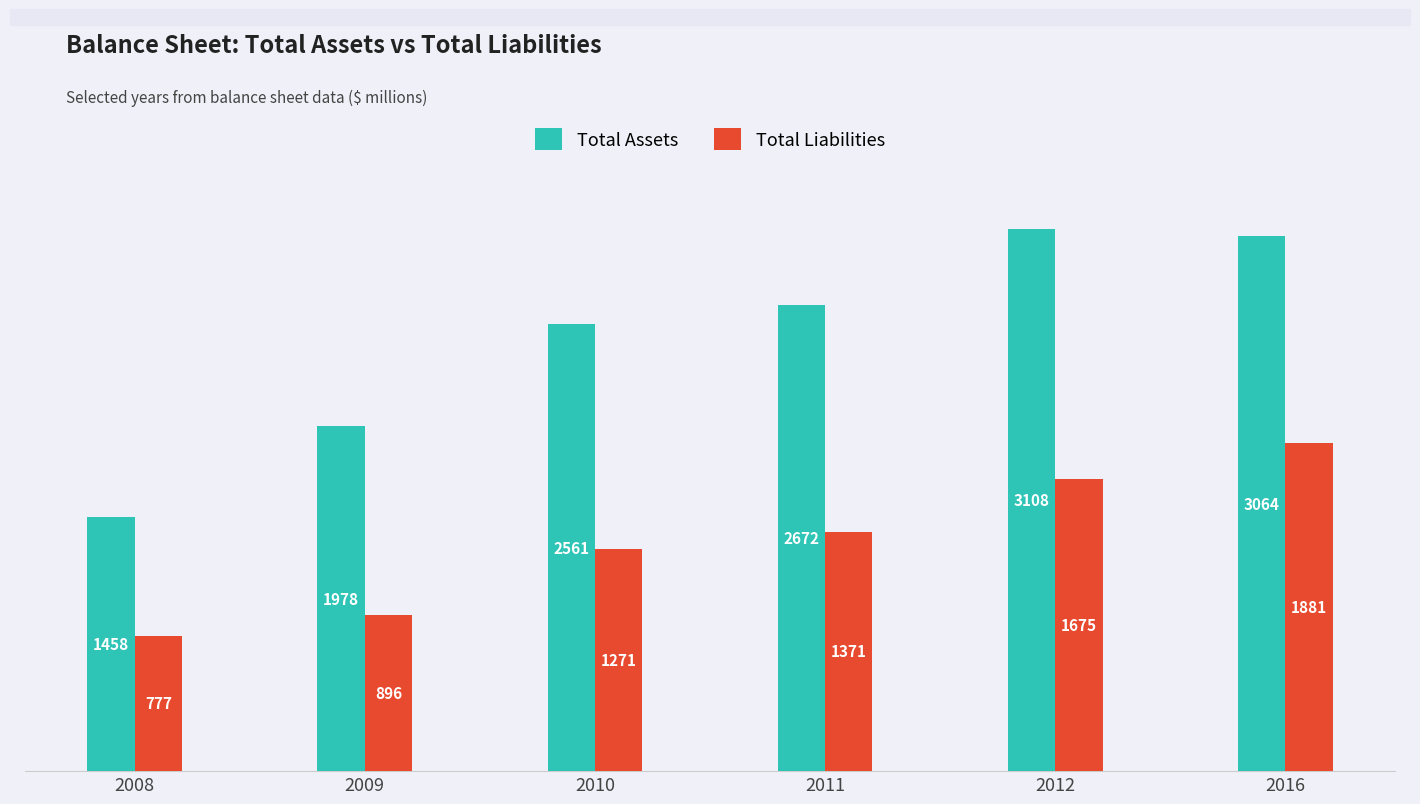

Reading right to left, extract all data points from this chart.

Total Assets: 3064	3108	2672	2561	1978	1458
Total Liabilities: 1881	1675	1371	1271	896	777